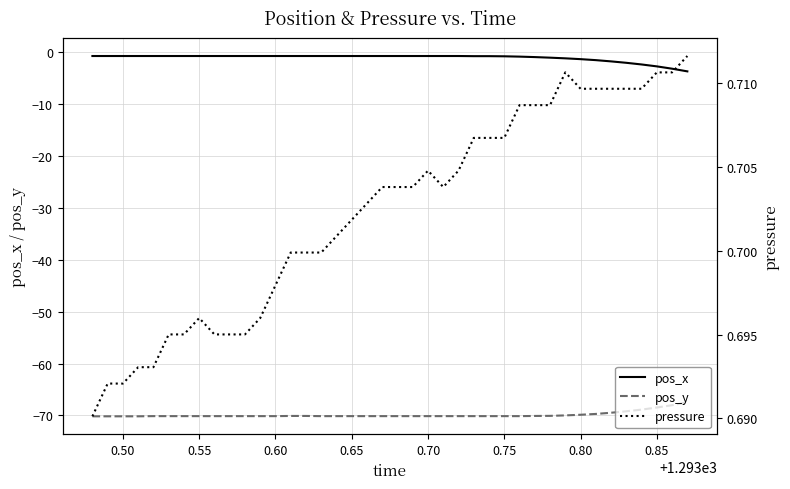

Which series has the largest total across all categories?

pressure